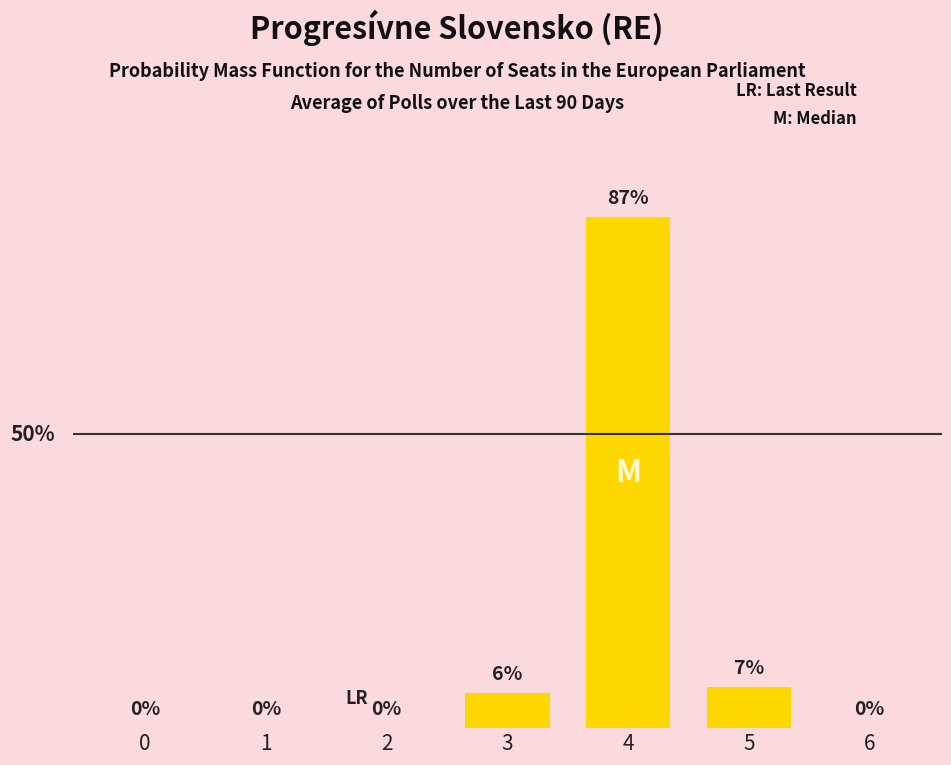

True or false: the data shows 36 at 6.

False